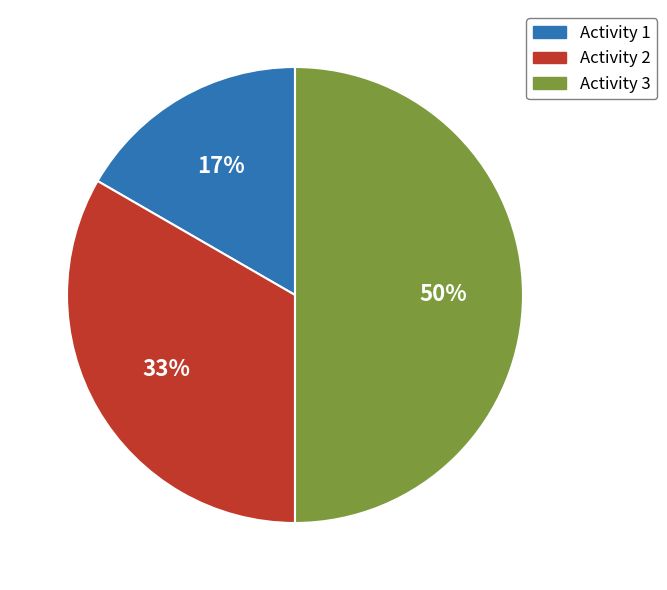

Is Activity 2 the majority of the pie?

No